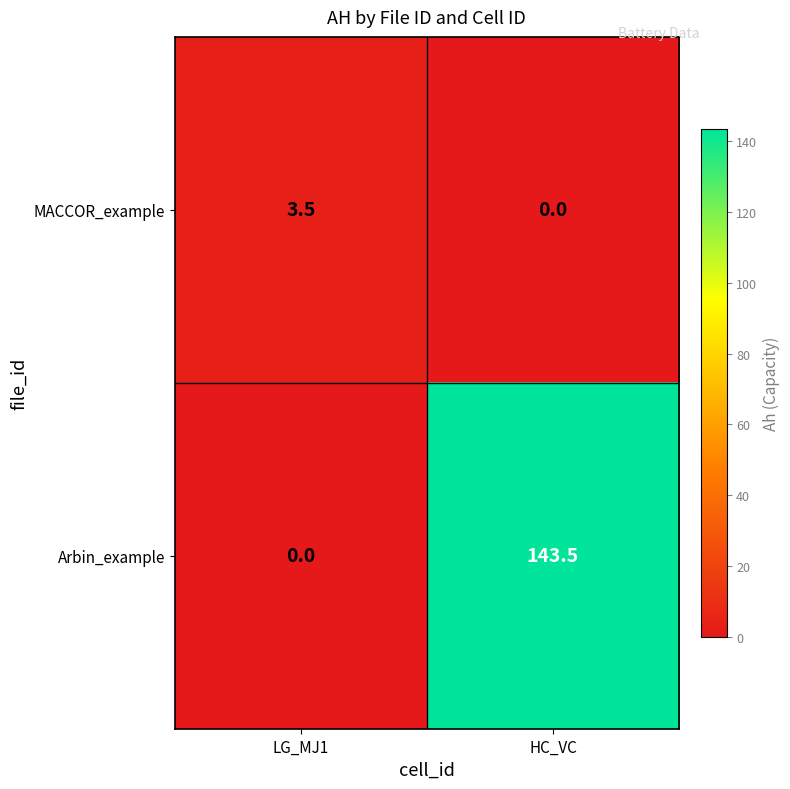

What is the difference between the MACCOR_example values at LG_MJ1 and HC_VC?

3.5